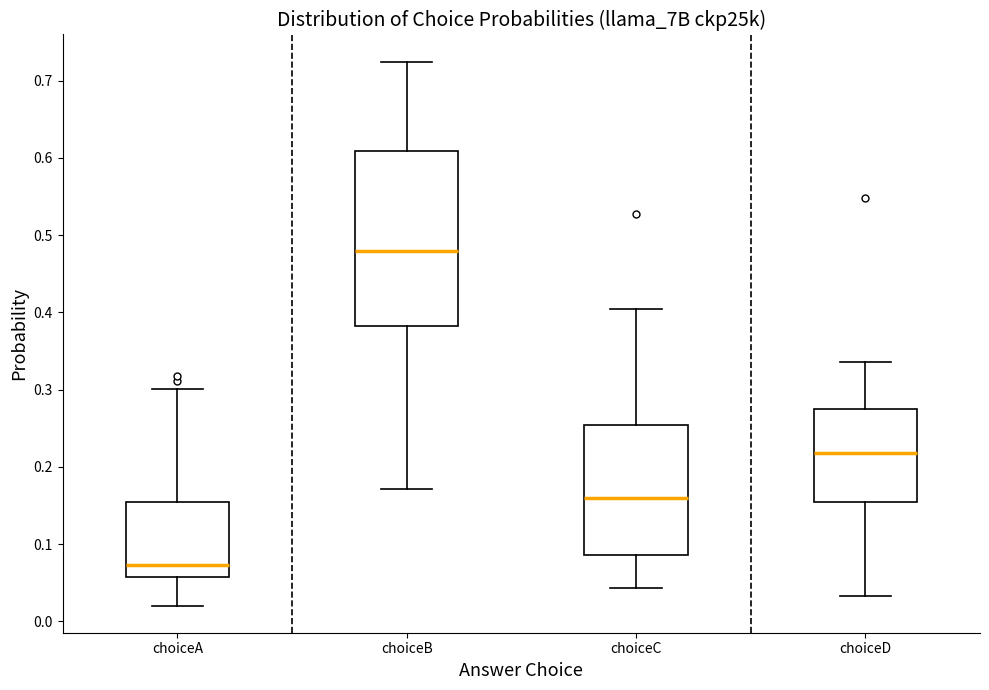

Comparing the boxes themselves (not the whiskers), which one is the tallest?

choiceB